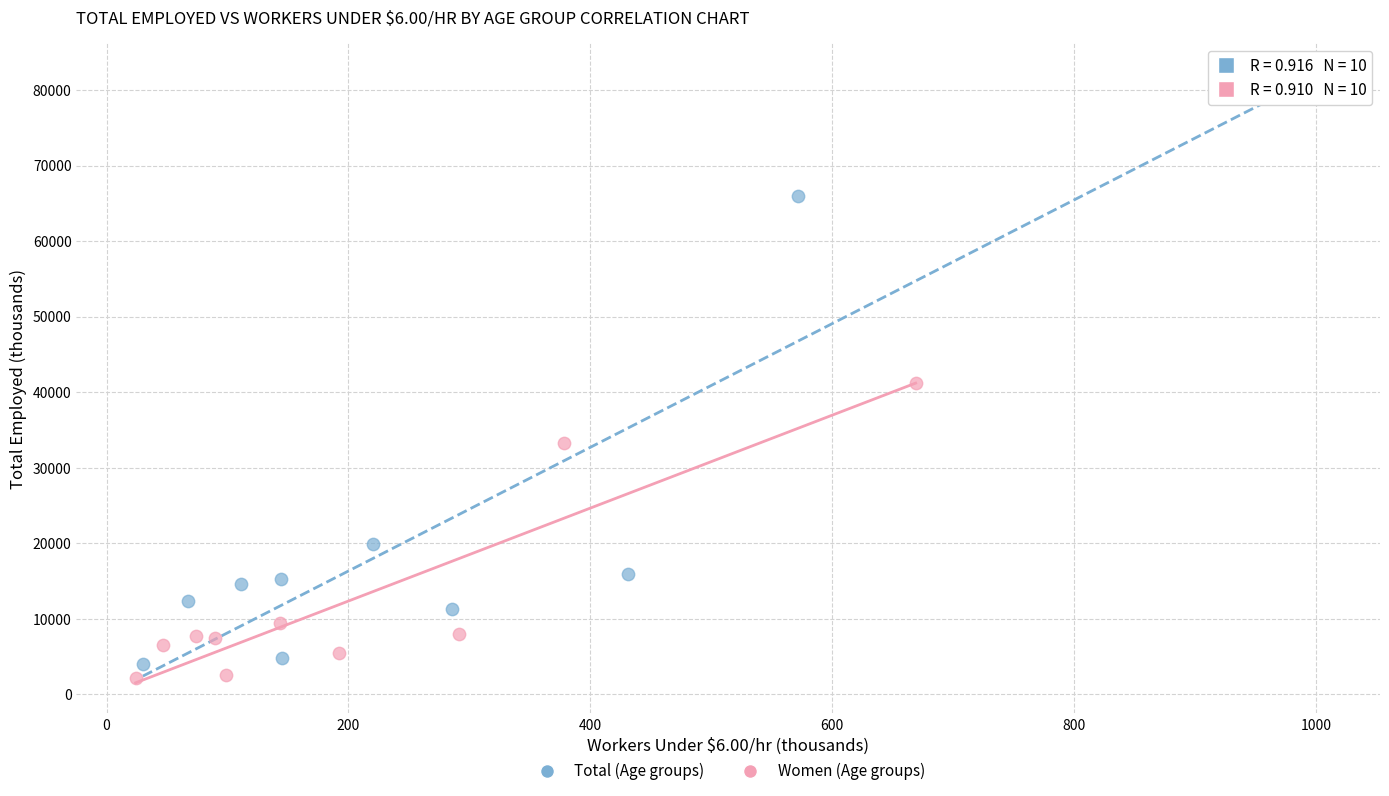

Which series reaches the maximum Y coordinate?

Total (Age groups)